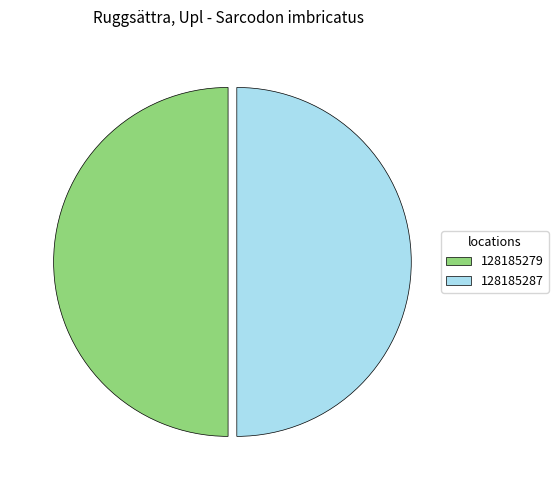

True or false: 128185279 accounts for 39% of the total.

False